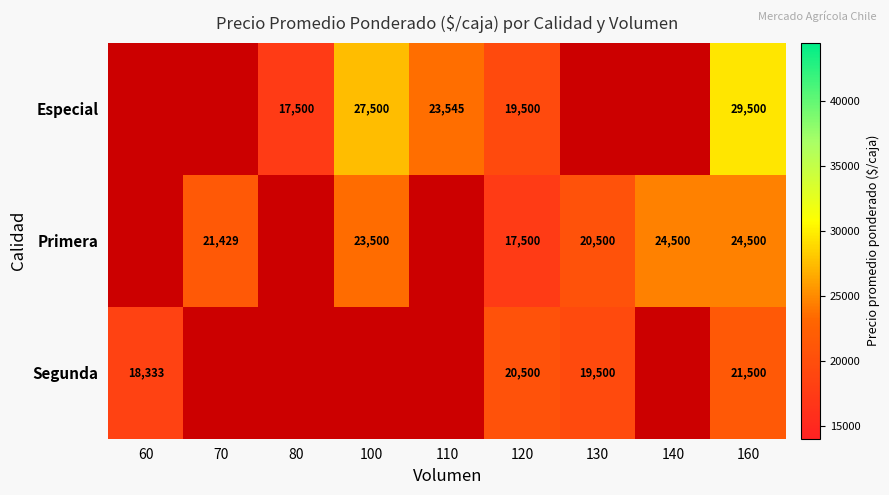

The Primera series shows 17500 at 120. True or false?

True